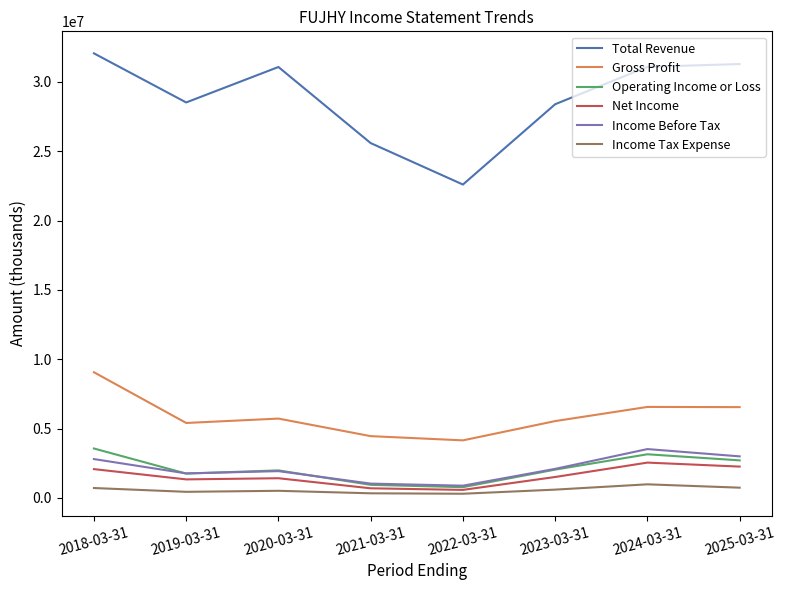

At how many categories does at least one series exceed 15205695?

8